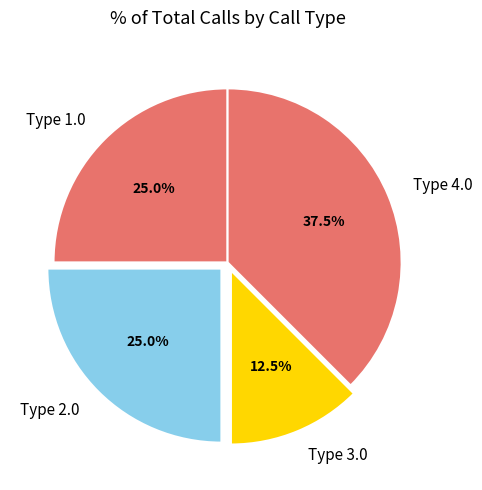

Does any single category account for the majority?

No